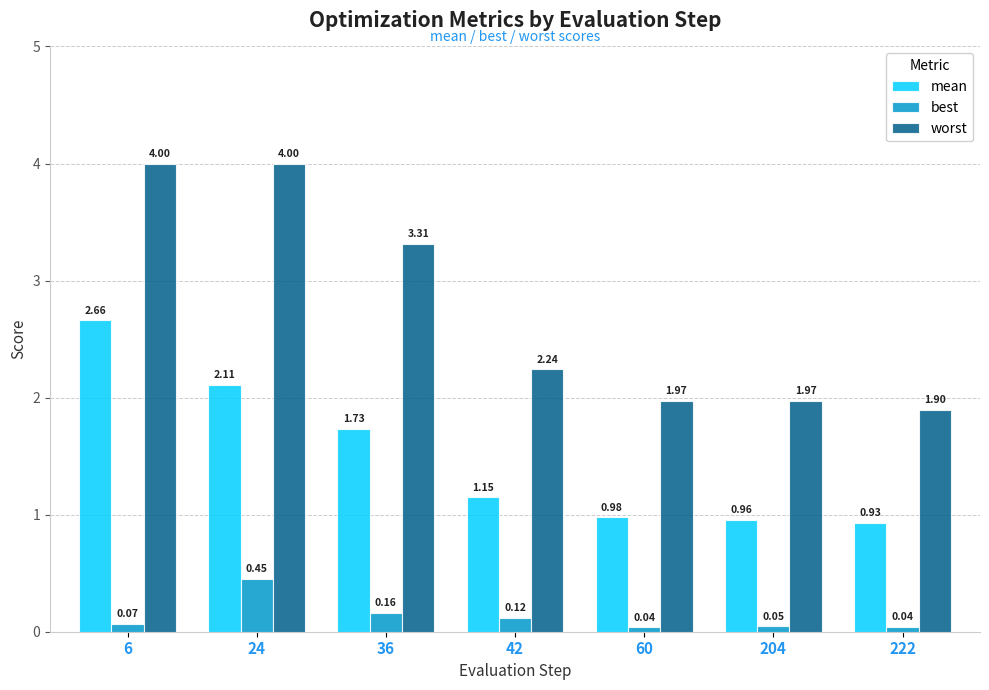

At which category is the sum across all series the highest?

6